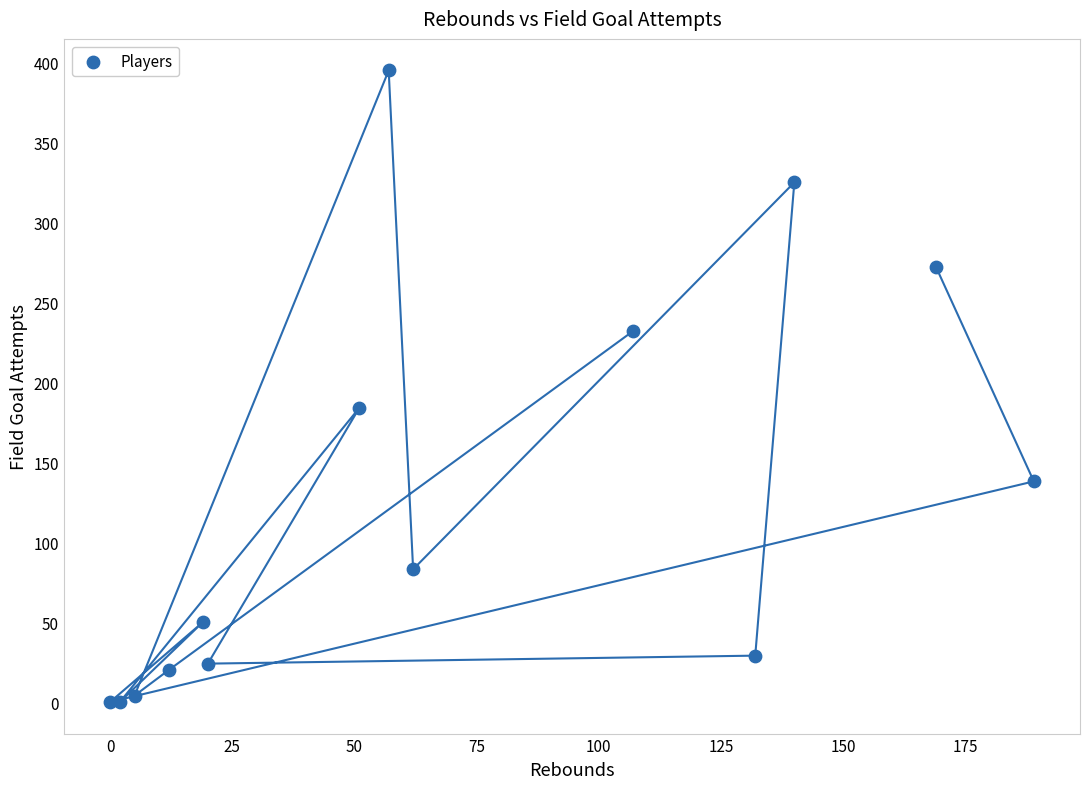

What Y value in the scatter plot is closest to 197?

184